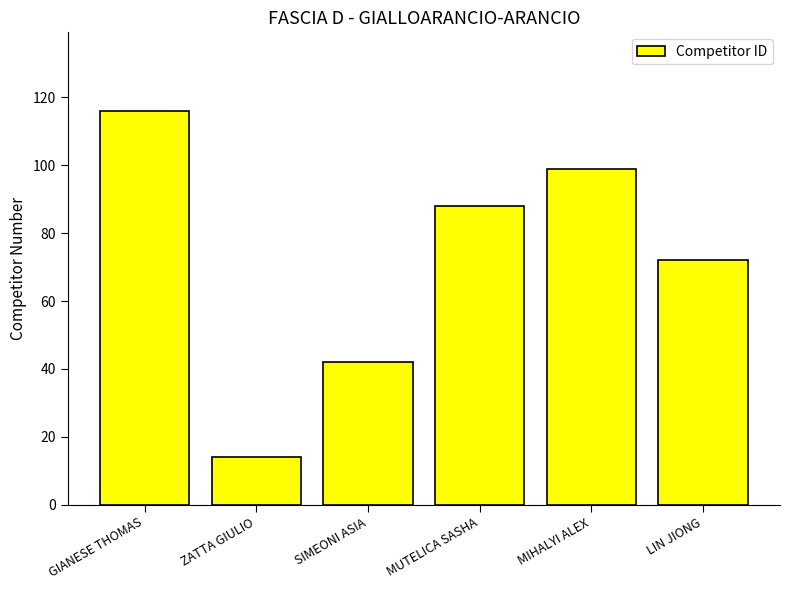

What is the sum of all values?

431